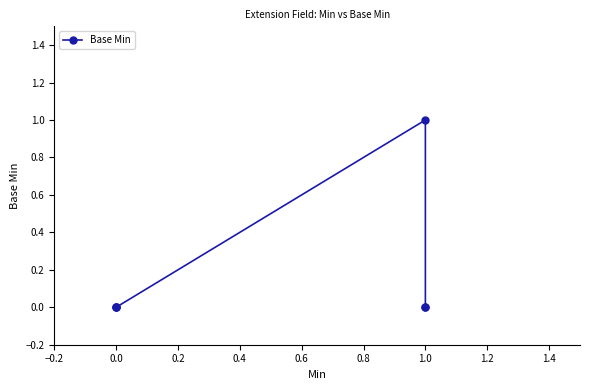

Does the chart have visible grid lines?

No